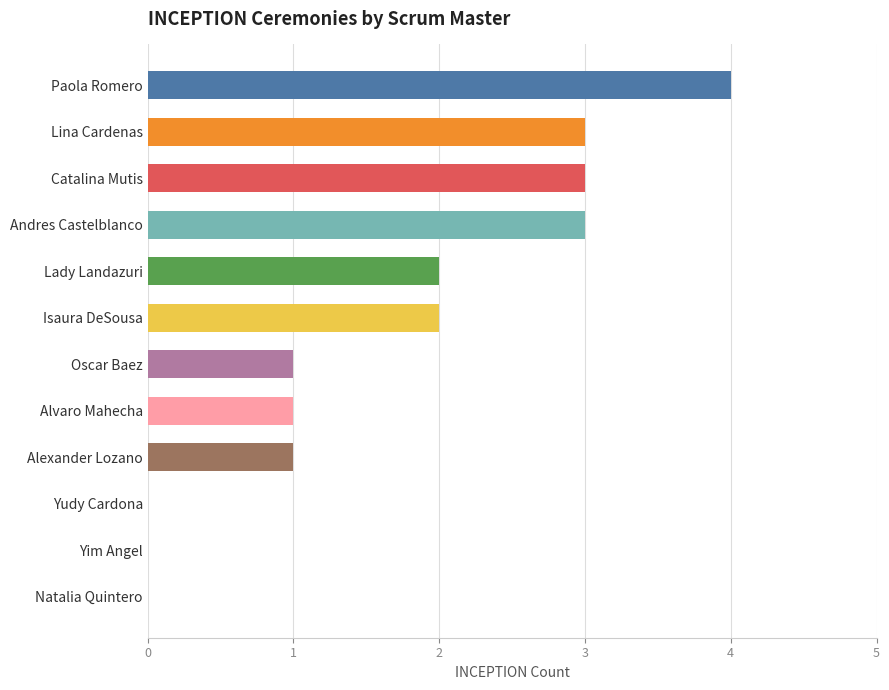

What is the greatest value displayed?

4